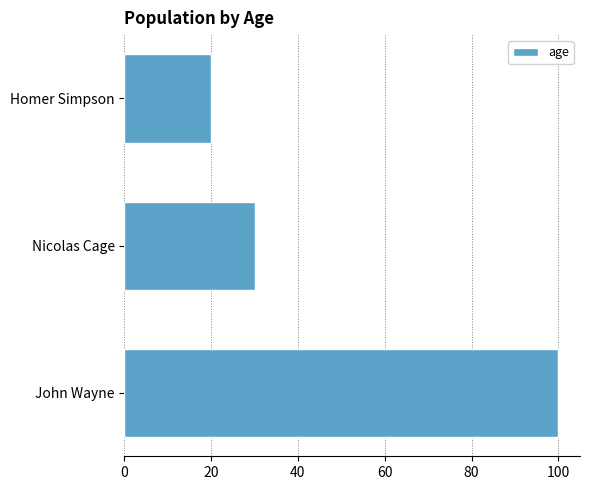

What is the change in value from John Wayne to Homer Simpson?

-80